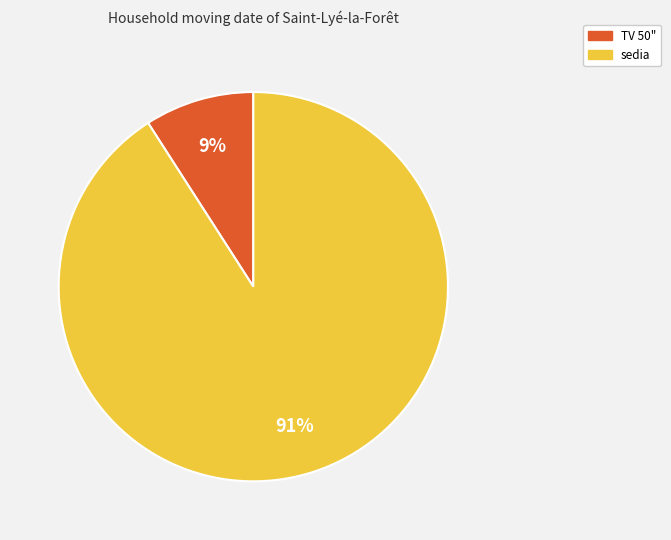

How many segments does this pie chart have?

2